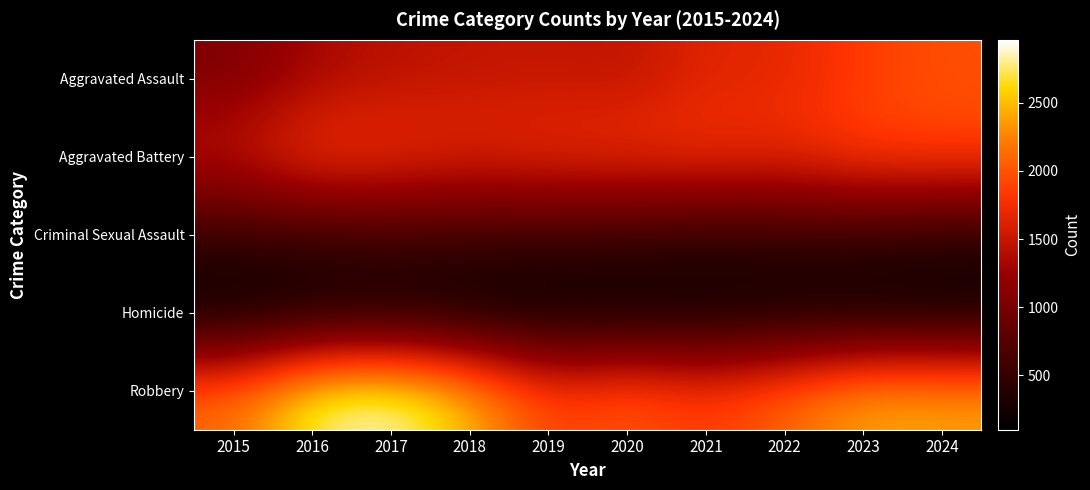

Which series has the largest range (max minus min)?

Robbery